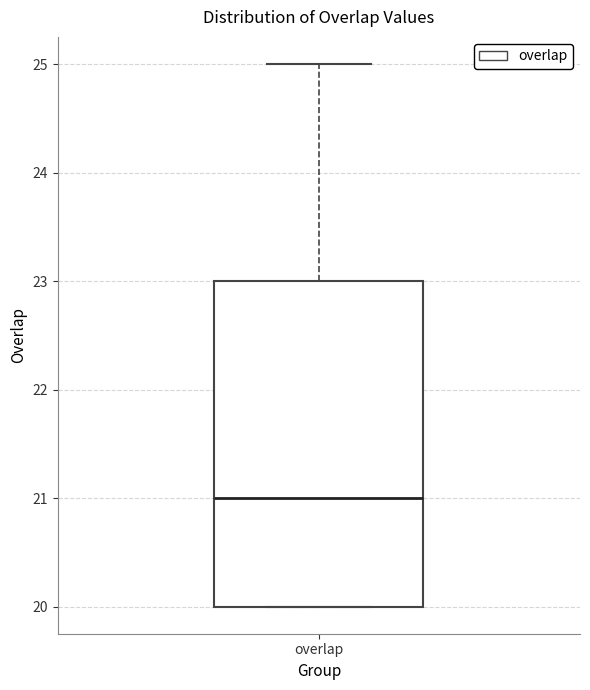

Transcribe this box plot: give where the median line is, the range the box spans, and where the two whiskers end, as read against the y-axis. The values are not printed on the chart, so give them approximately, as read against the axis.

median 21, box 20 to 23, whiskers 20 to 25